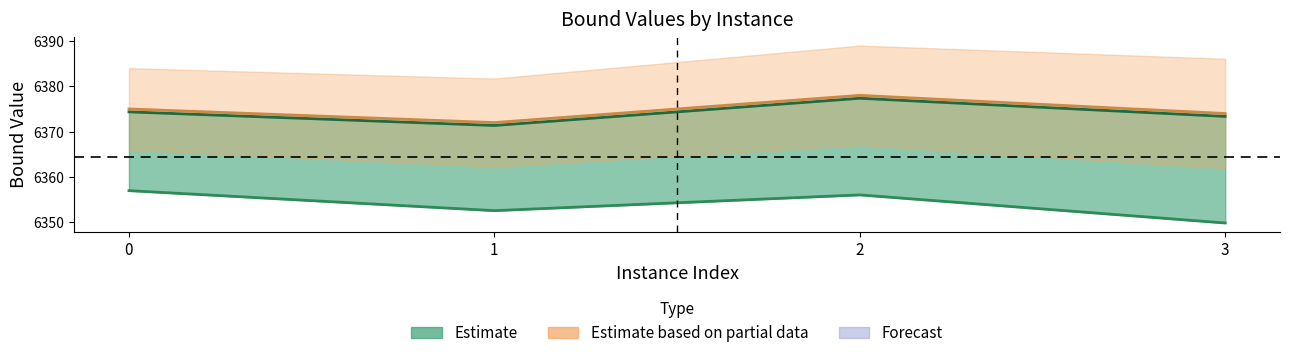

Reading left to right, what are all the values shown in this chart?

rootDualBound: 0=6357.0	1=6352.6	2=6356.1	3=6349.9
dualBound: 0=6374.4	1=6371.4	2=6377.4	3=6373.4
primalBound: 0=6375.0	1=6372.0	2=6378.0	3=6374.0